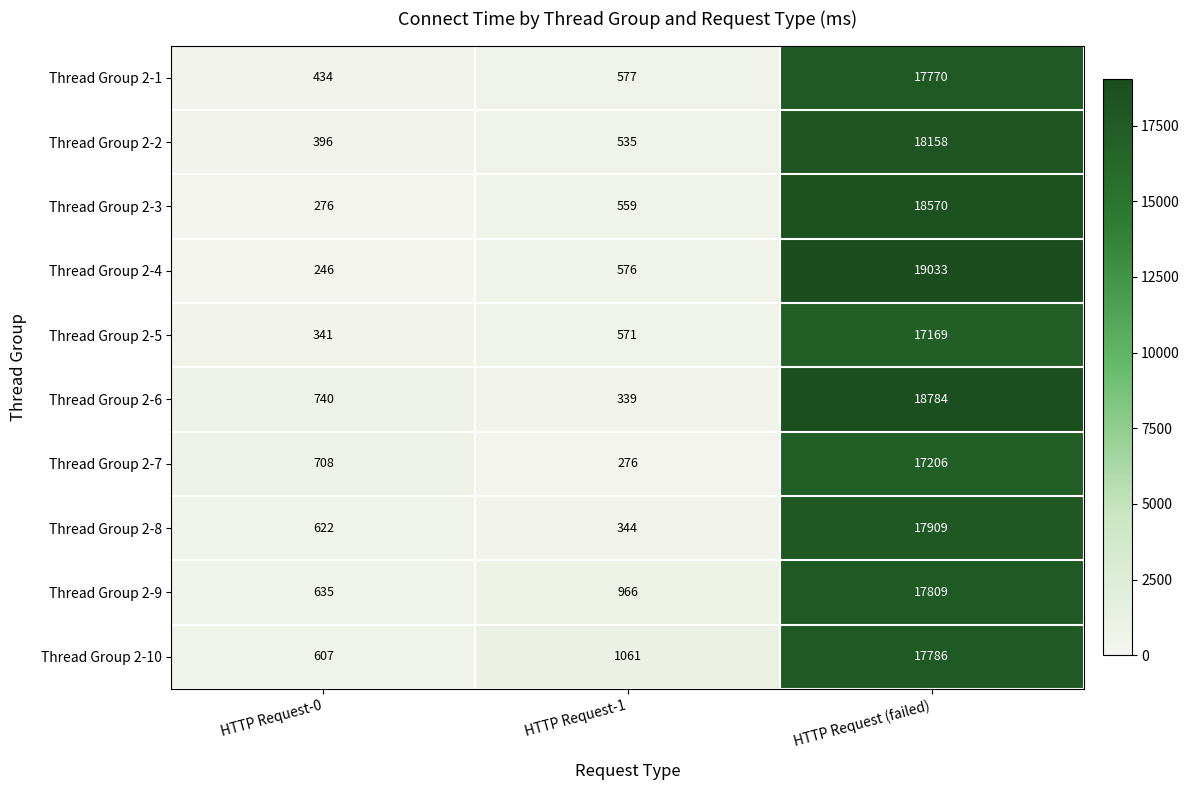

At how many categories does at least one series exceed 14692?

1